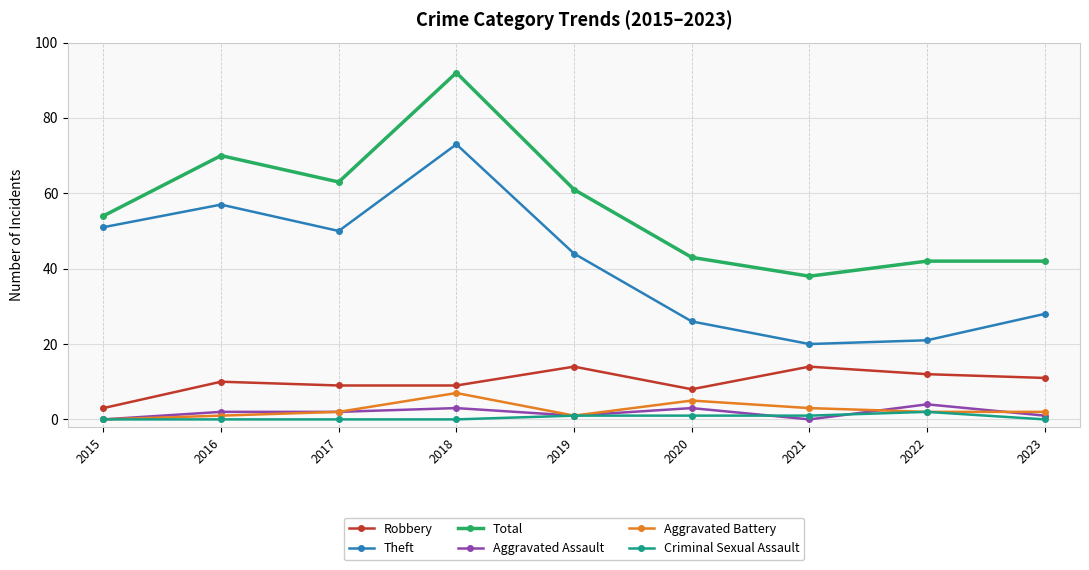

True or false: Theft and Total intersect in this chart.

False